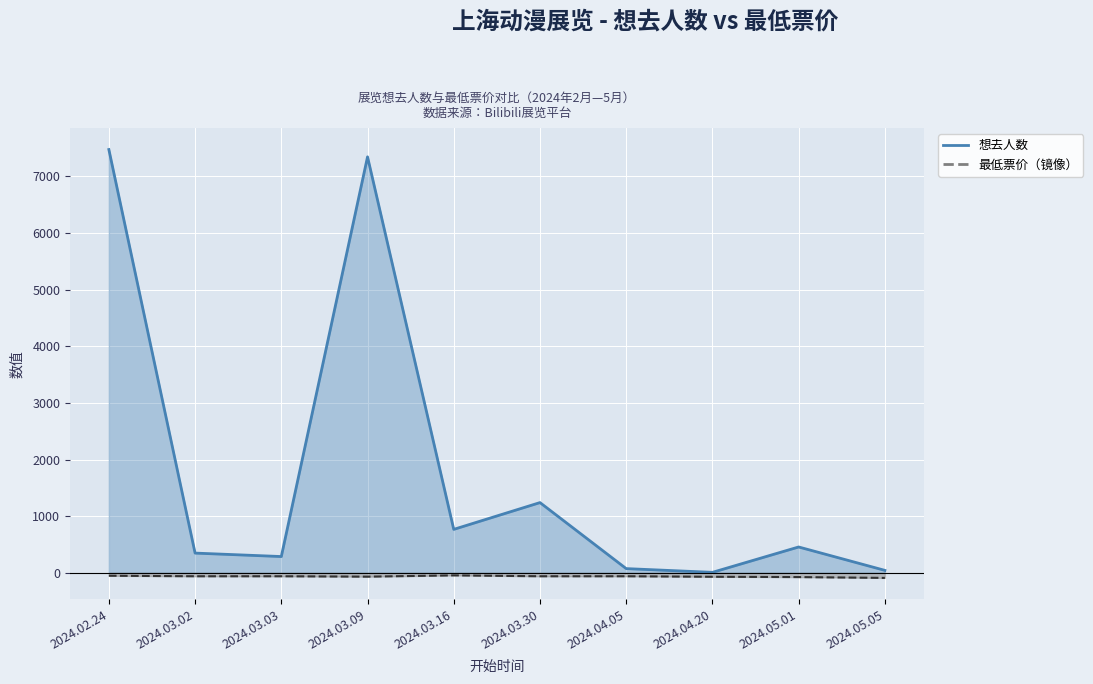

Which has a higher value, 2024.05.01 or 2024.04.20?

2024.05.01